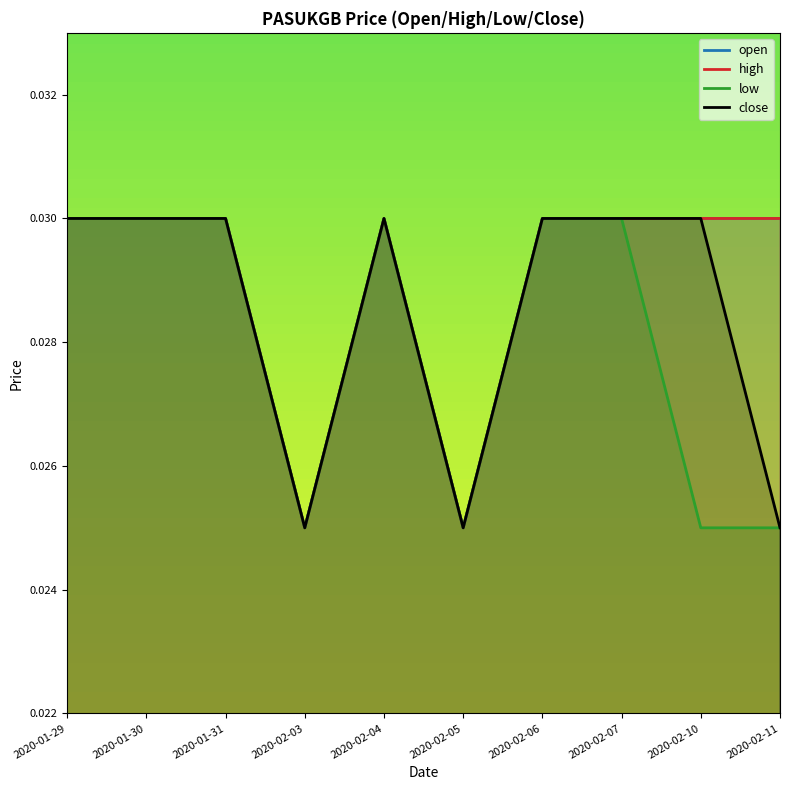

True or false: low has more than 2 points higher than both neighbors.

False